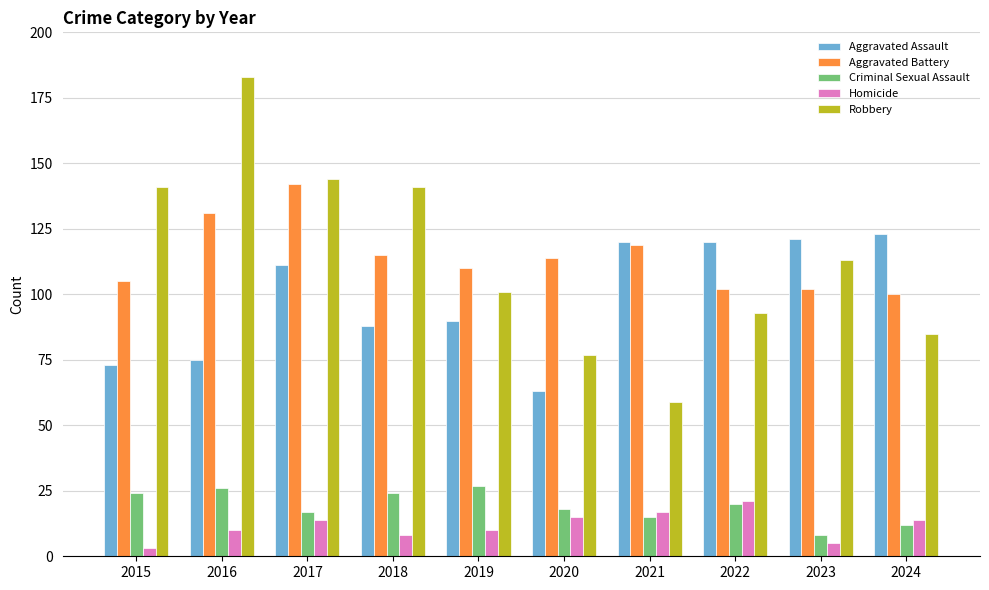

At which category does the chart reach its peak across all series?

2016